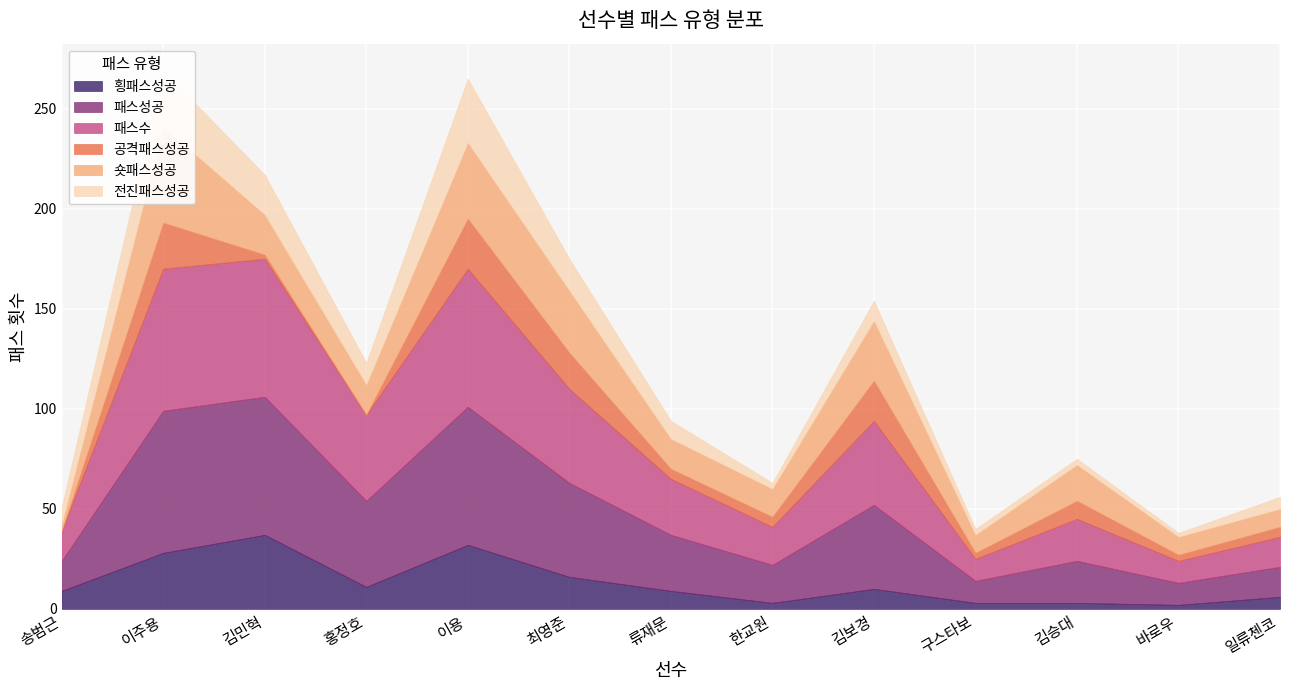

Rank the categories by 전진패스성공 value from lowest to highest.

바로우, 한교원, 구스타보, 김승대, 일류첸코, 송범근, 류재문, 김보경, 홍정호, 최영준, 김민혁, 이주용, 이용